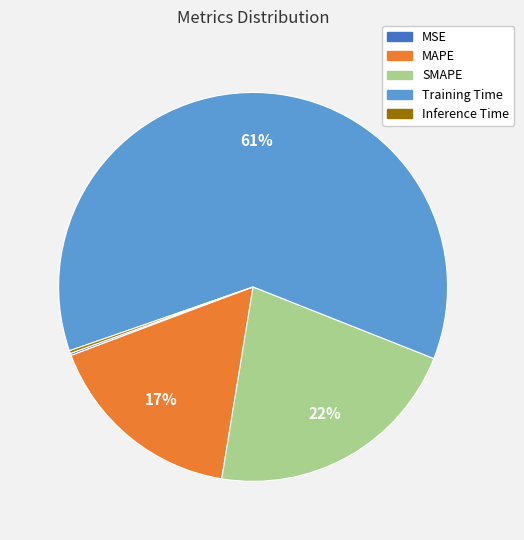

Which slice represents more than half of the pie?

Training Time